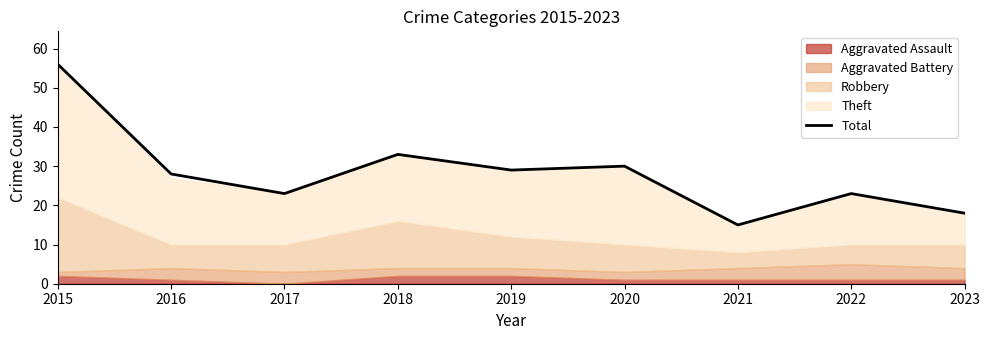

Where does the data first go above 28?

2015